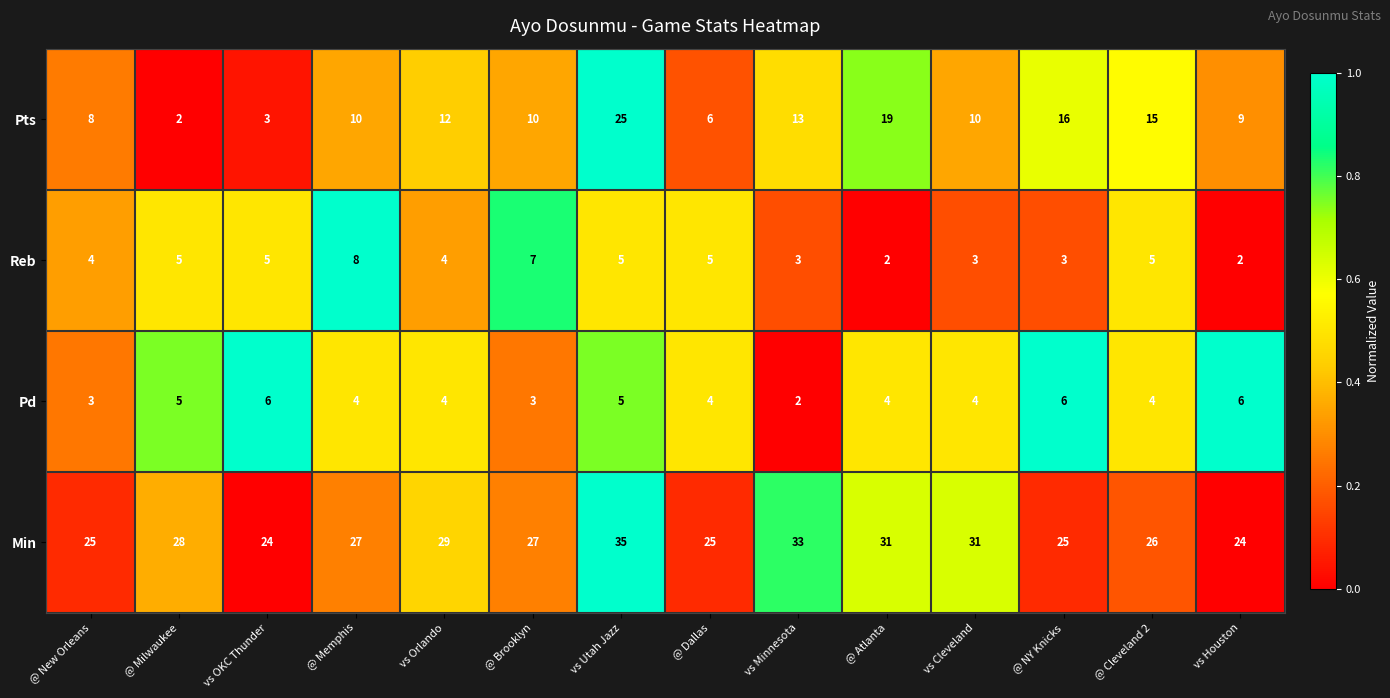

Which category has the highest value across all series?

vs Utah Jazz